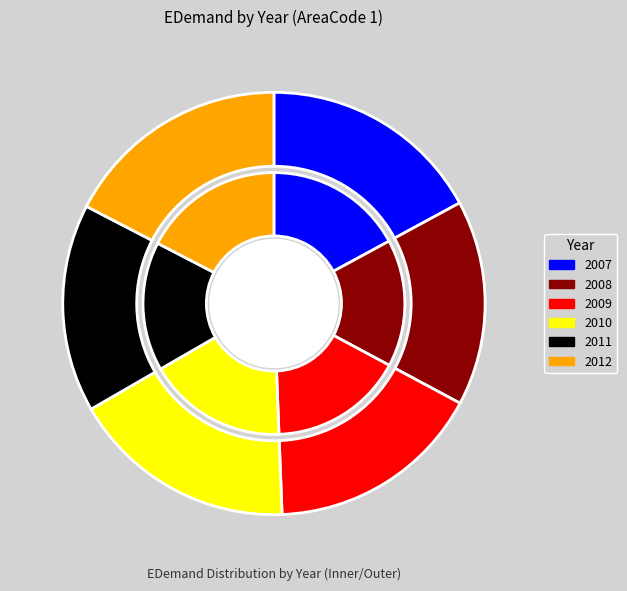

What is the largest slice in the pie chart?

2012